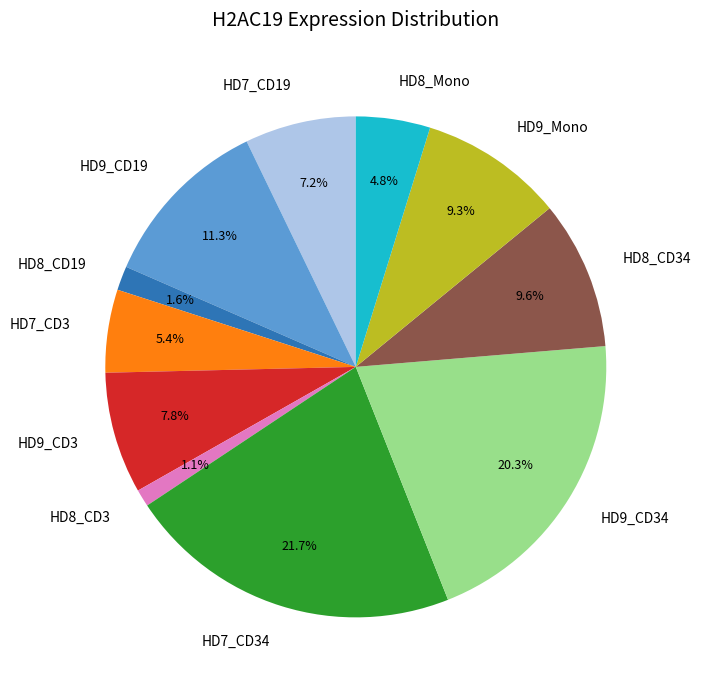

What is the largest slice in the pie chart?

HD7_CD34